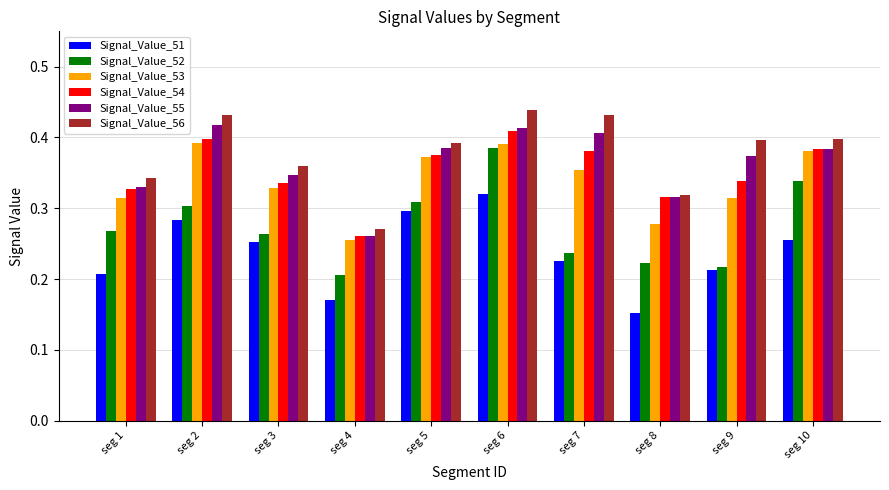

What is the total value across all series at seg 10?

2.1